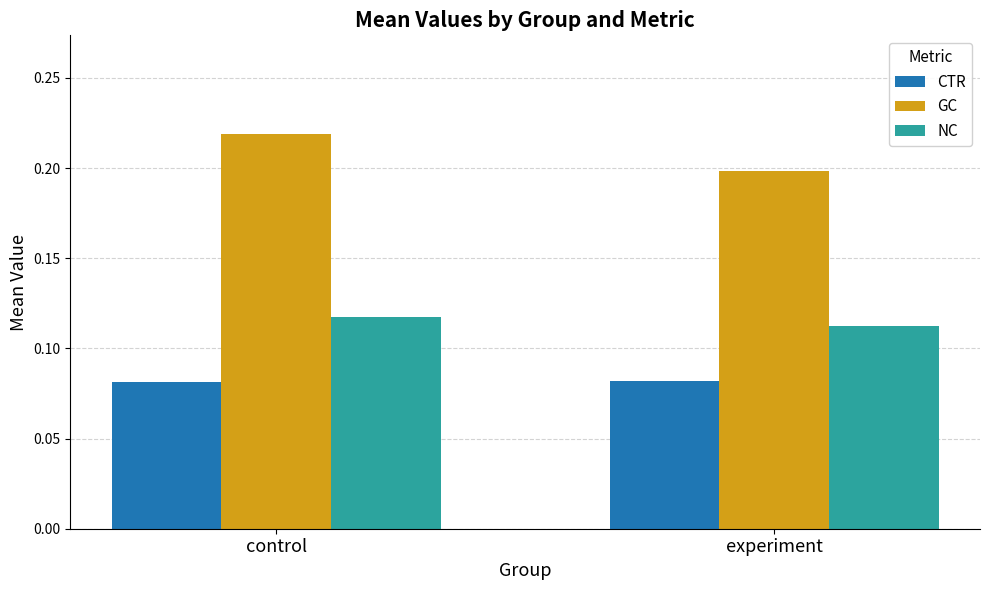

Which series has the largest range (max minus min)?

GC